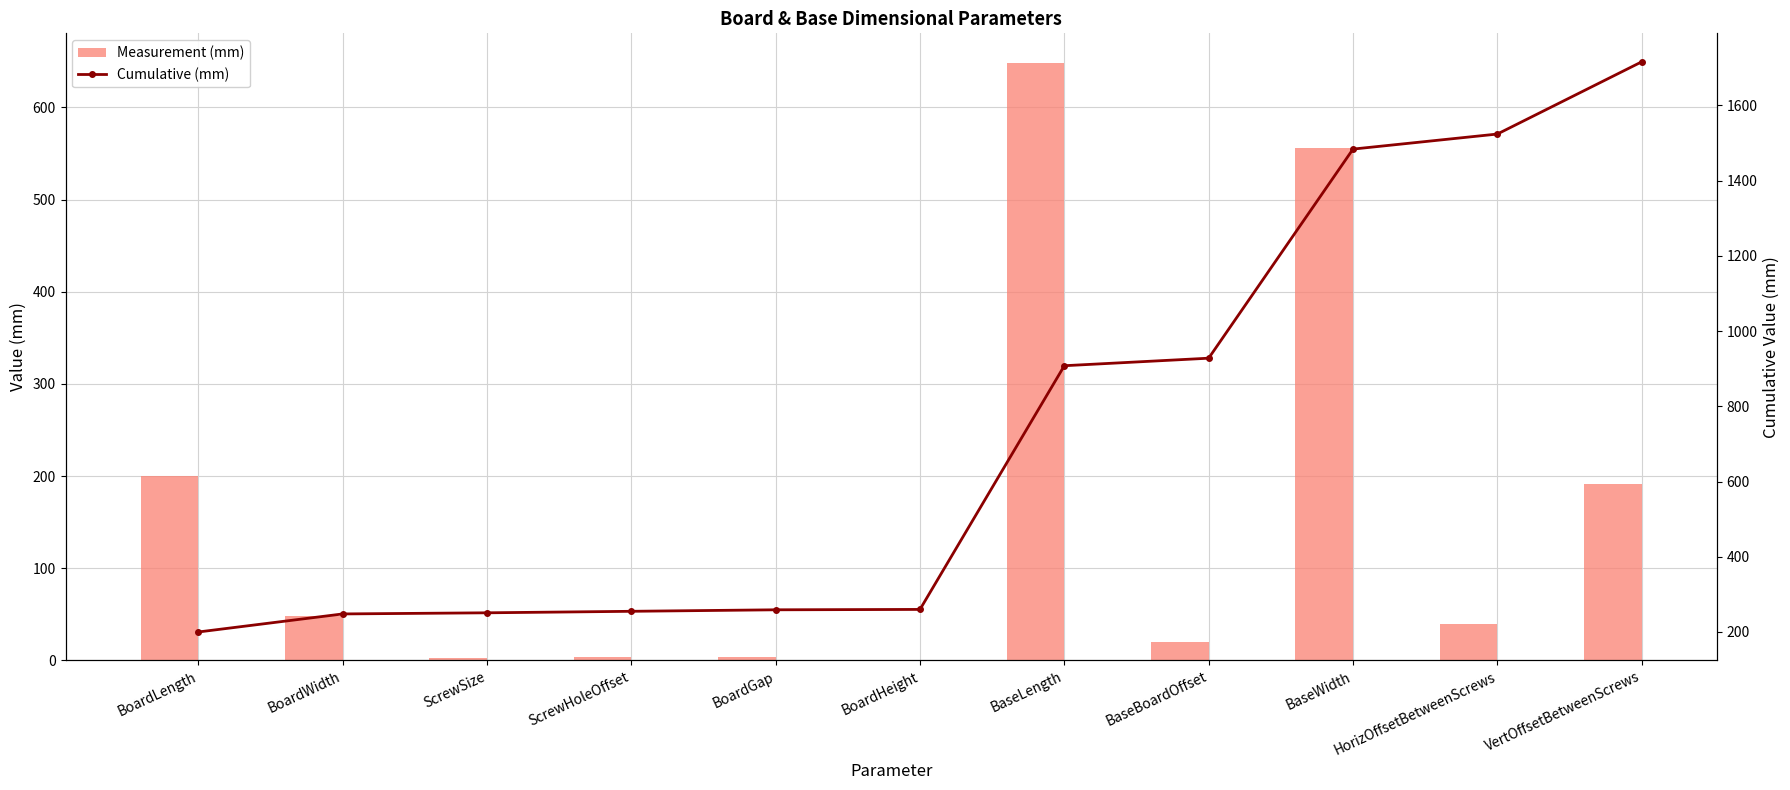

Rank the series by their average value, from highest to lowest.

Cumulative (mm), Measurement (mm)